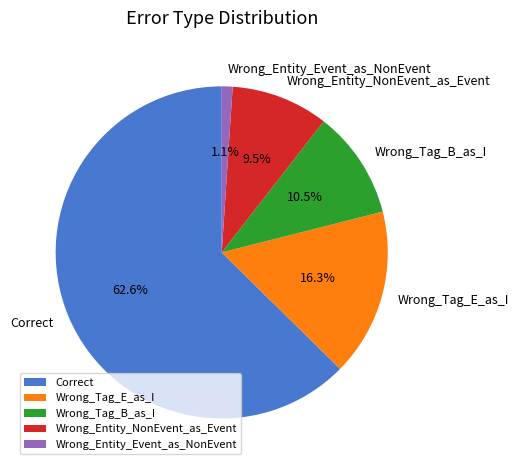

Is Correct the majority of the pie?

Yes